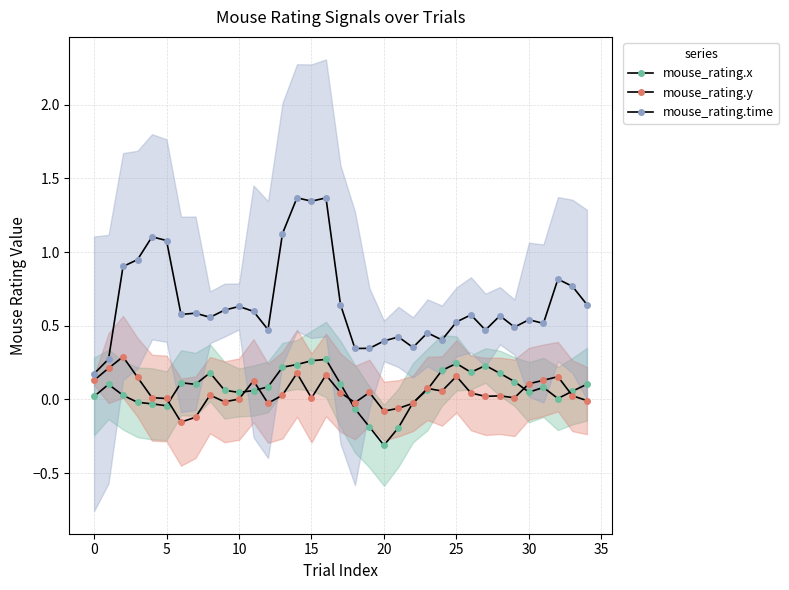

Rank the series at 21 from highest to lowest value.

mouse_rating.time, mouse_rating.y, mouse_rating.x